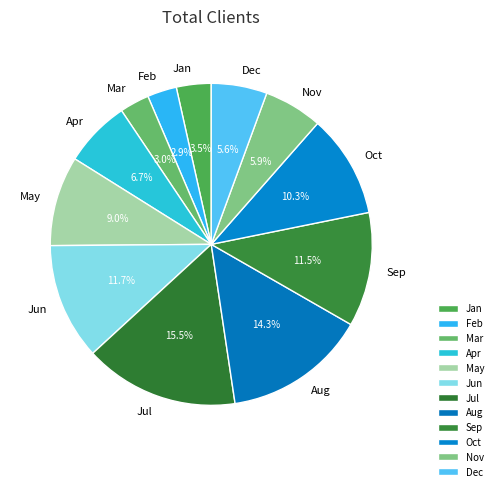

Which category has the biggest portion of the pie?

Jul